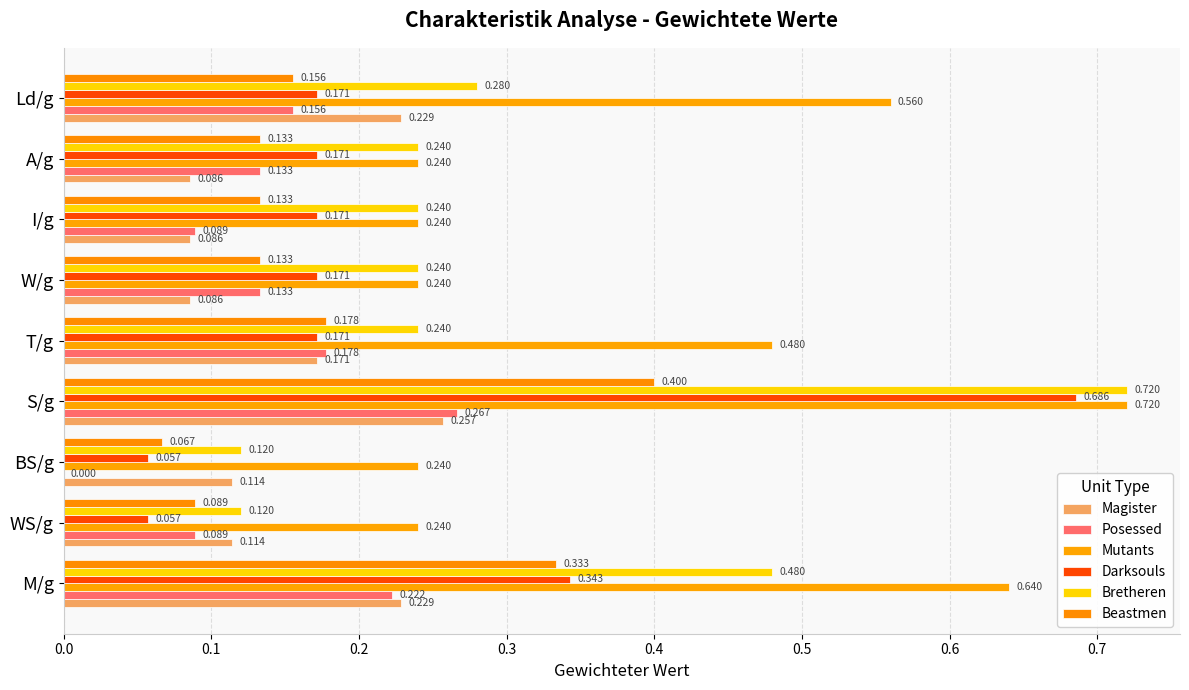

How many series are shown in this chart?

6